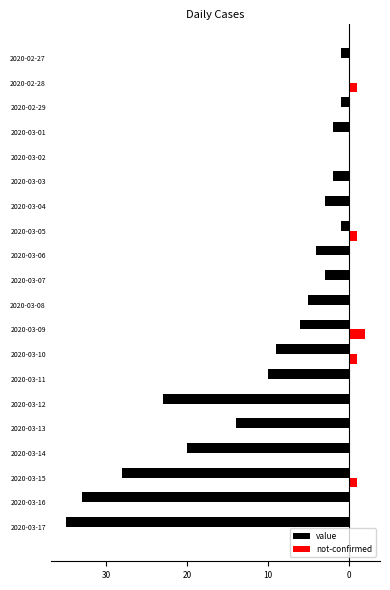

What are all the series names shown in the legend?

value, not-confirmed